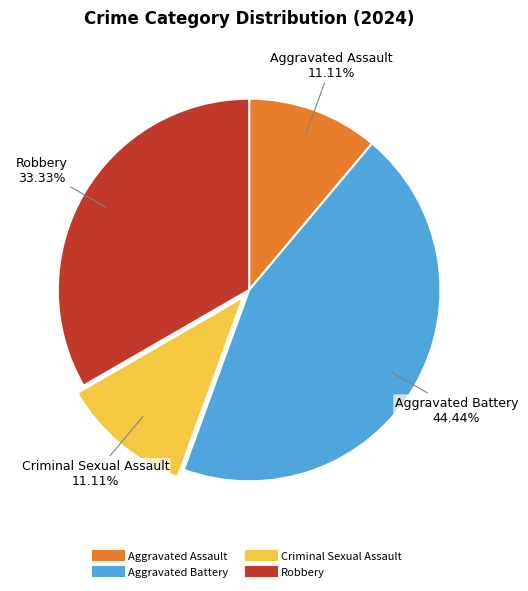

What percentage is the Robbery slice, to the nearest percent?

33%